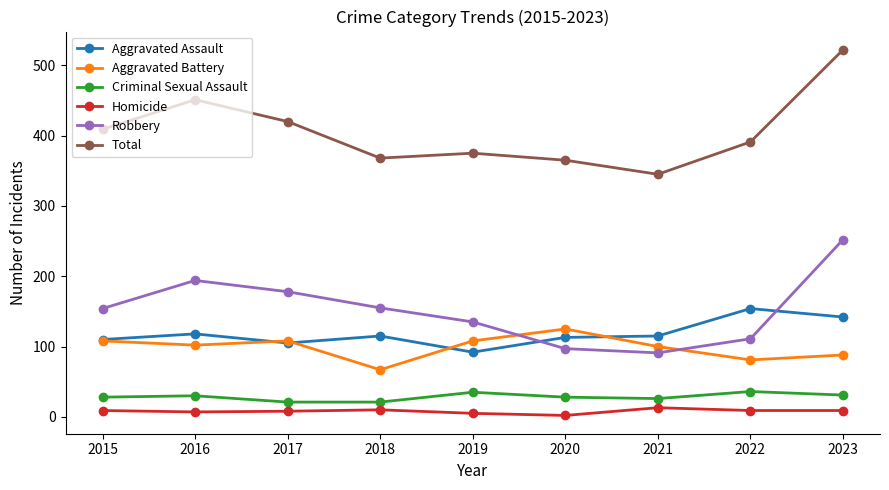

Is it true that Robbery equals 252 at 2023?

True